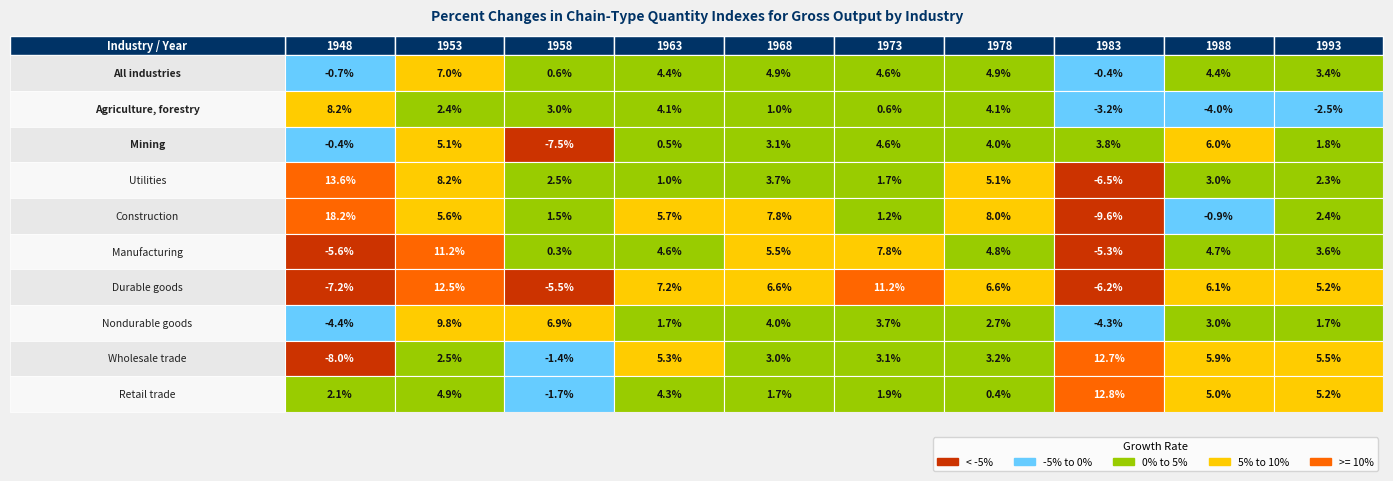

What is the difference between the All industries values at All industries and Utilities?

5.1